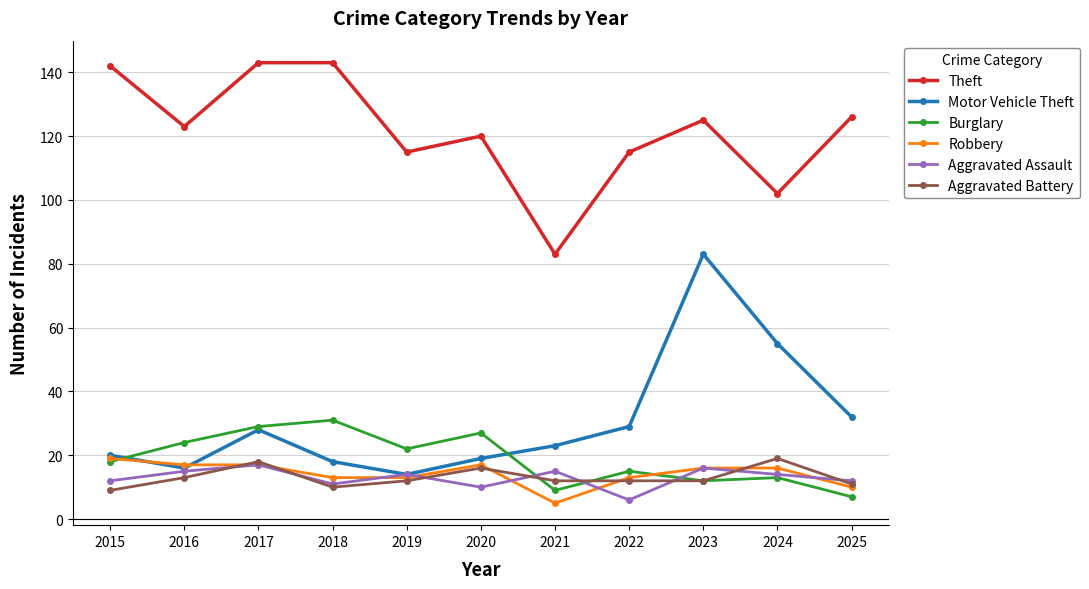

True or false: Aggravated Battery and Motor Vehicle Theft intersect in this chart.

False